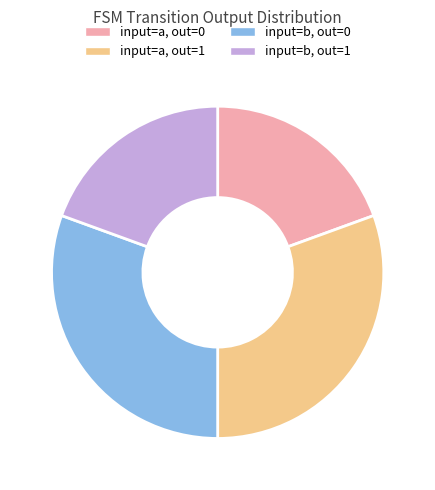

The input=b, out=1 slice represents 19% of the pie. True or false?

True